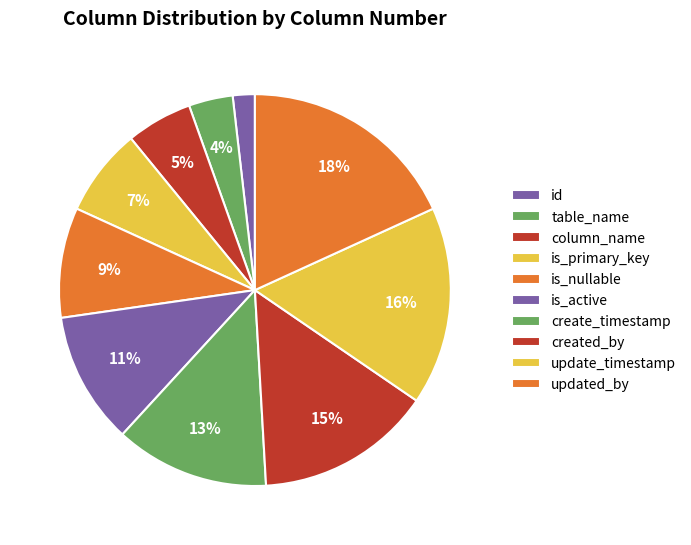

Is there a majority slice in this chart?

No